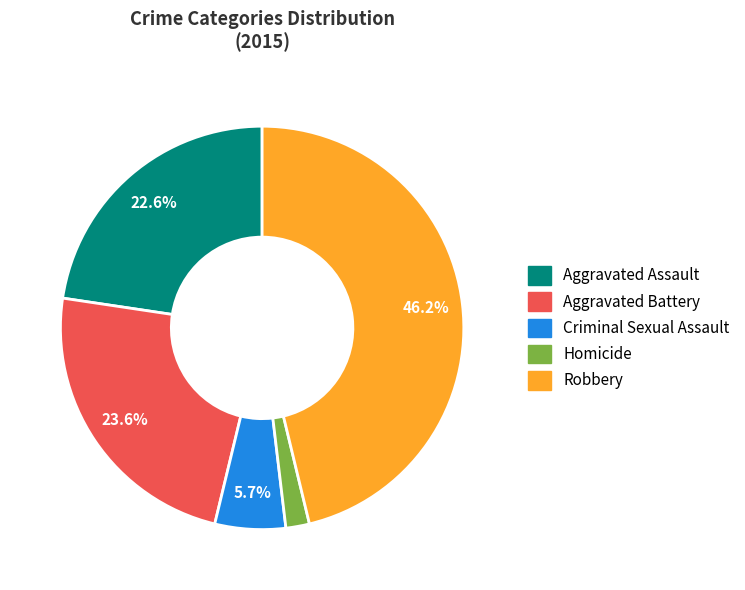

What percentage is NOT represented by Robbery?

53.8%